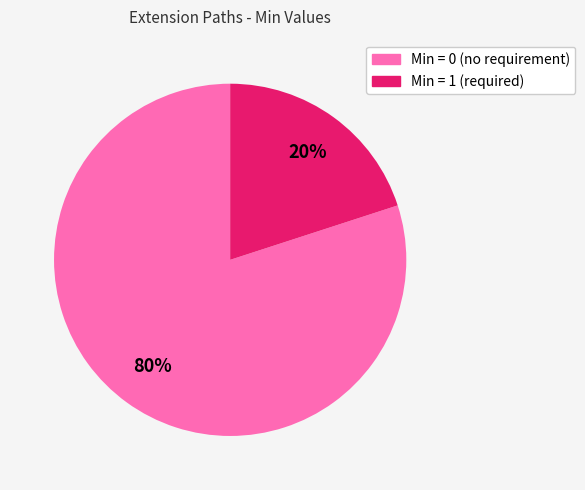

Is the sum of Min = 1 (required) and Min = 0 (no requirement) greater than half?

Yes